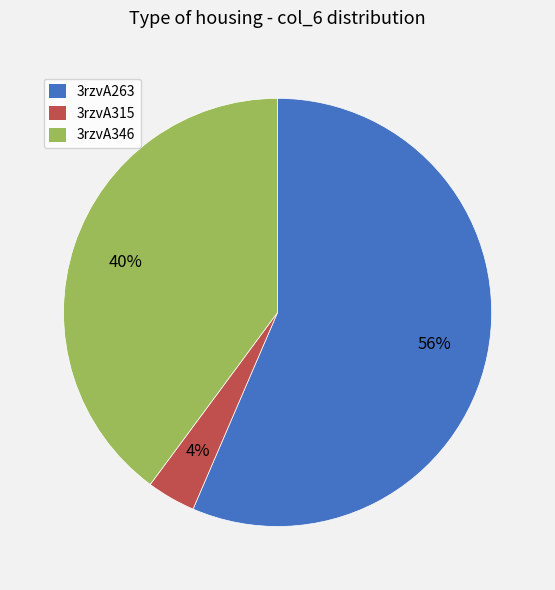

Which category accounts for the majority?

3rzvA263